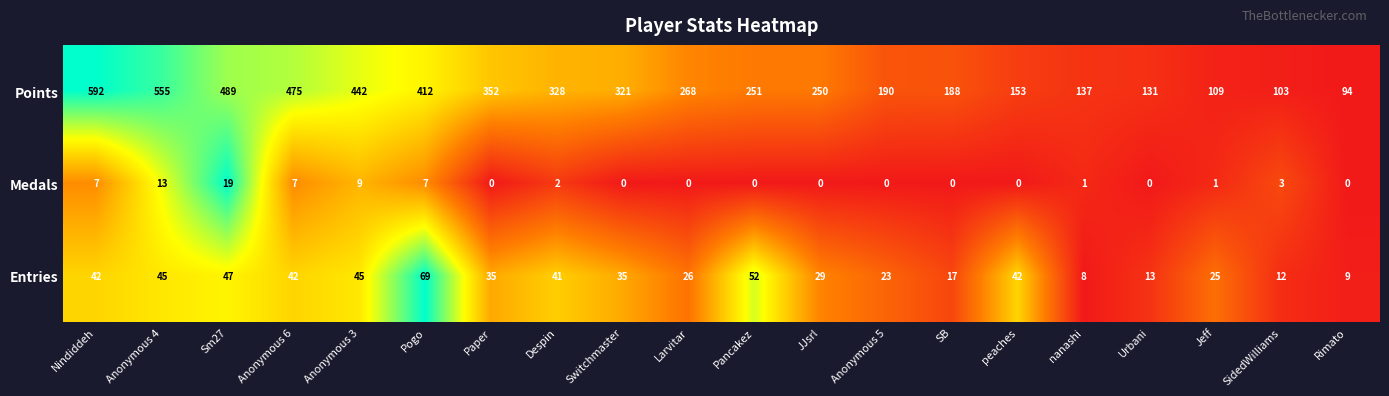

How many series are shown in this chart?

3